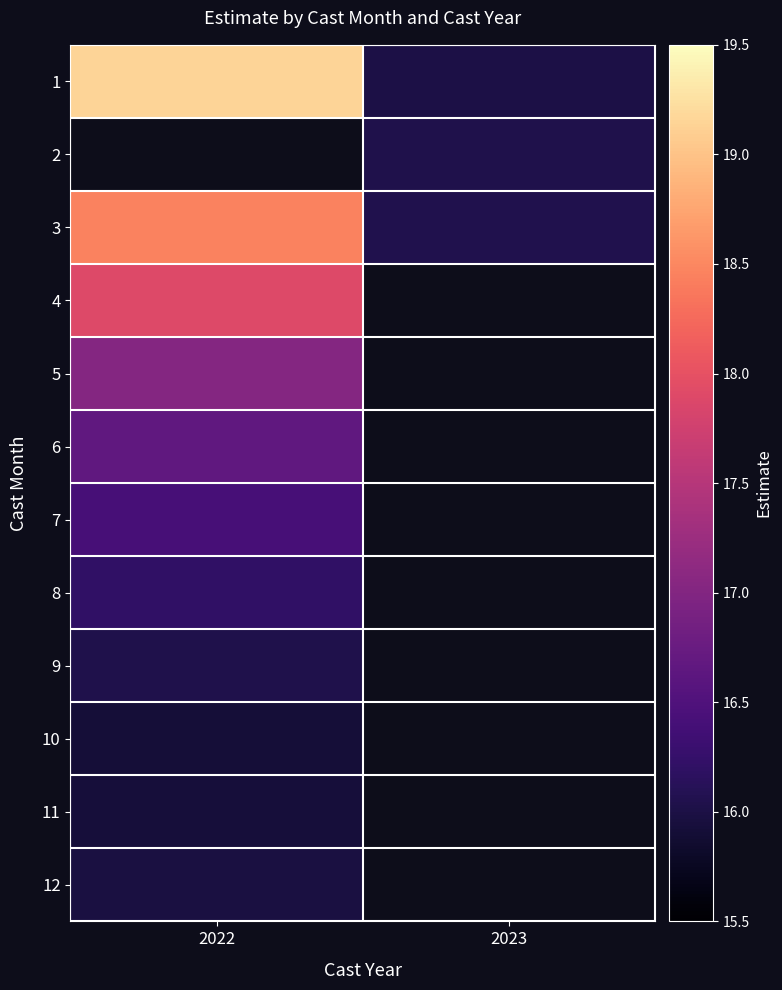

List the series in order of their peak value, lowest first.

10, 11, 12, 9, 8, 7, 6, 5, 4, 1, 2, 3